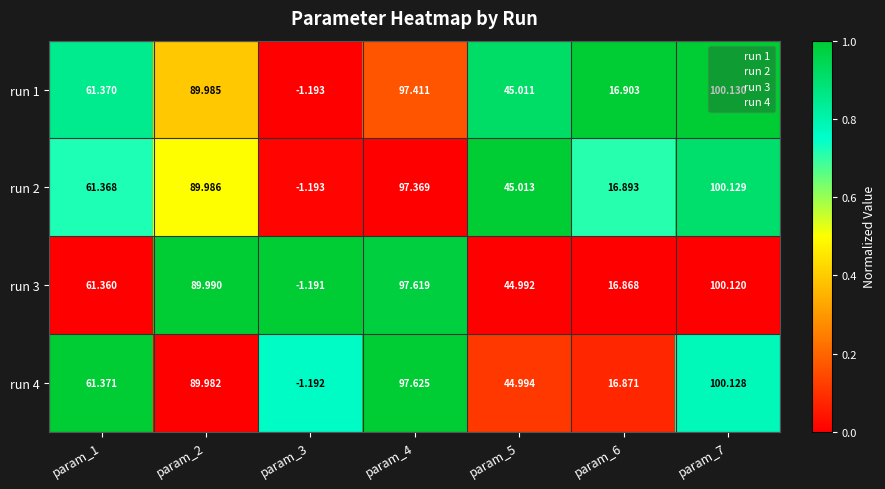

Is the value of run 4 at param_2 greater than the value of run 2 at param_1?

Yes